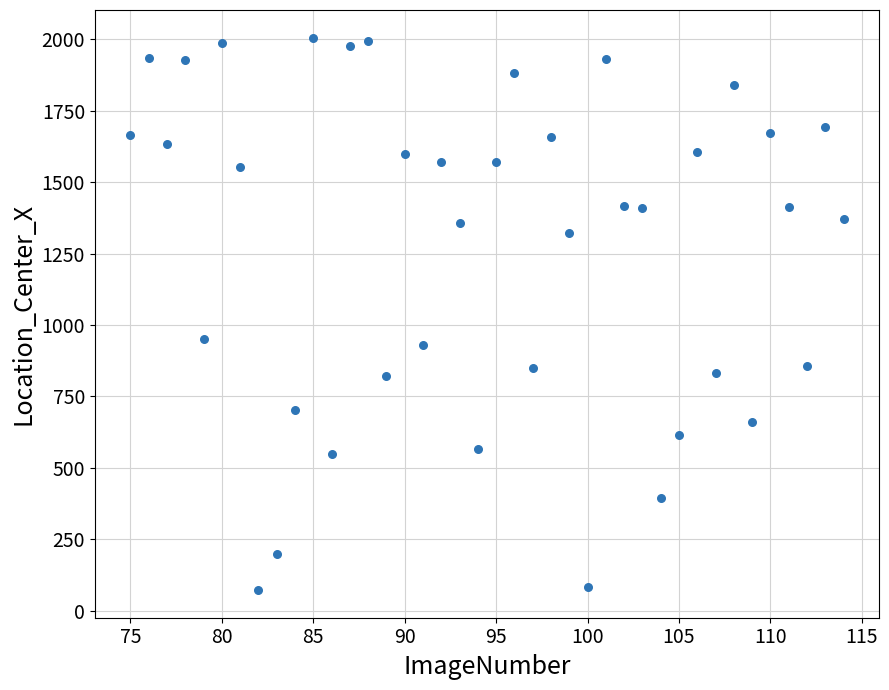

What Y value in the scatter plot is closest to 1038?

952.4